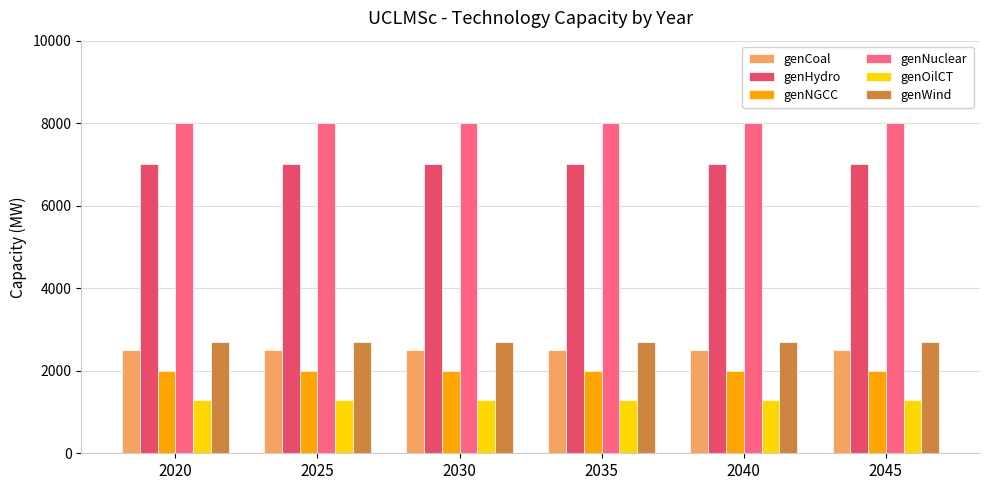

Reading left to right, extract all data points from this chart.

genCoal: 2500	2500	2500	2500	2500	2500
genHydro: 7000	7000	7000	7000	7000	7000
genNGCC: 2000	2000	2000	2000	2000	2000
genNuclear: 8000	8000	8000	8000	8000	8000
genOilCT: 1300	1300	1300	1300	1300	1300
genWind: 2700	2700	2700	2700	2700	2700